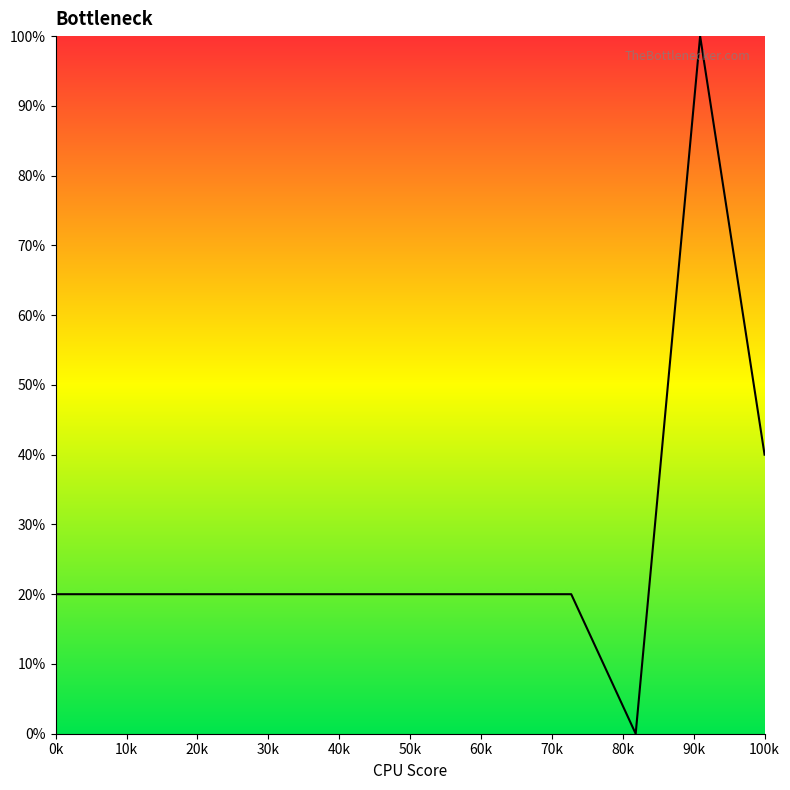

What is the maximum value shown in the chart?

100